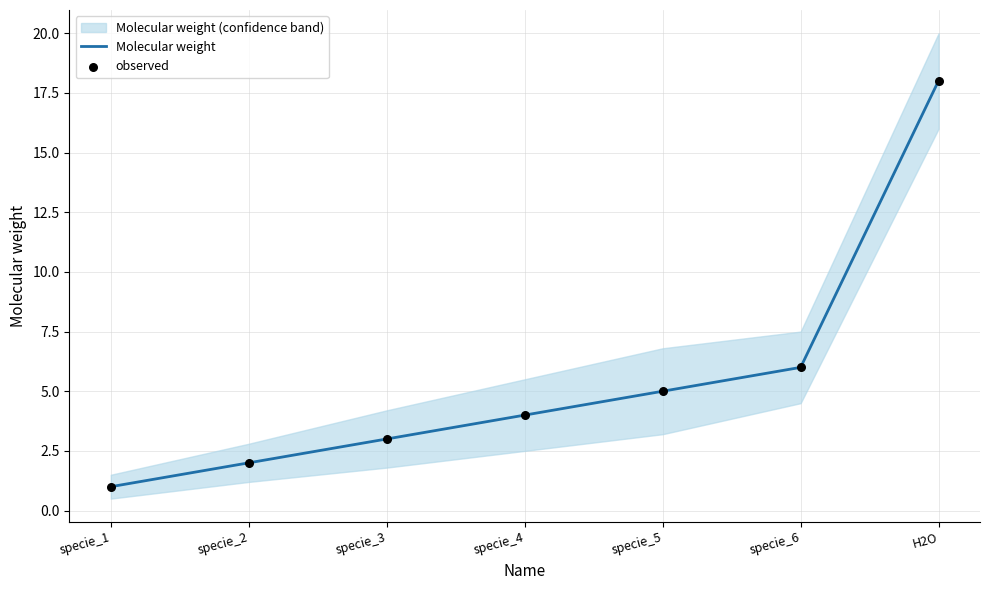

What is the total value across all series at specie_5?

10.0